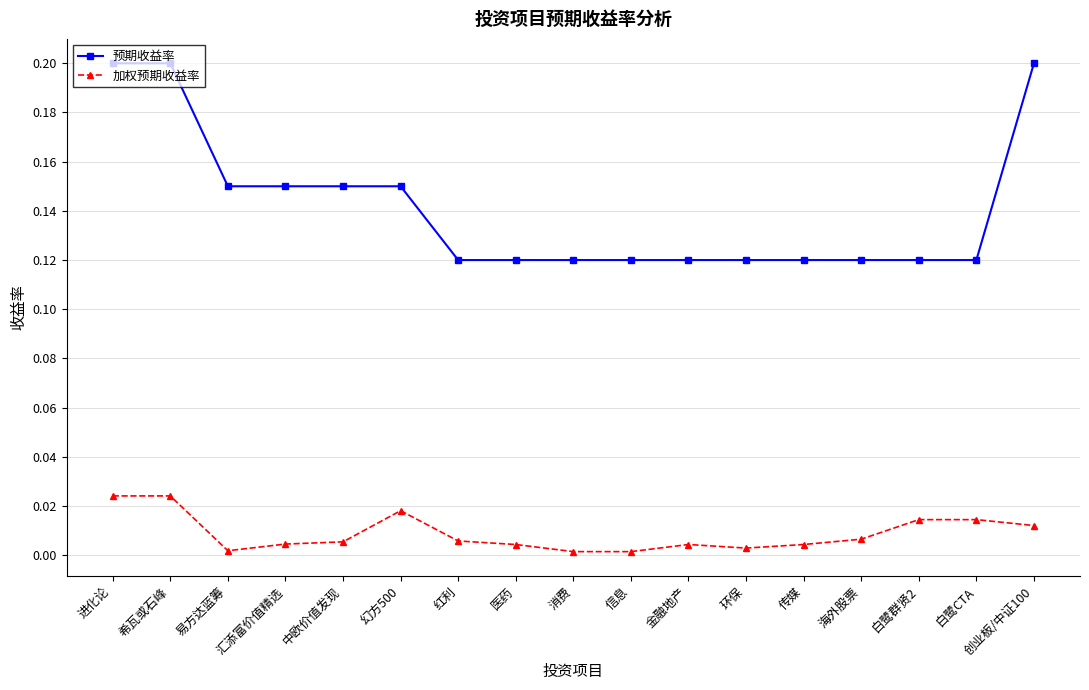

The value of 预期收益率 at 海外股票 is 0.2. True or false?

False